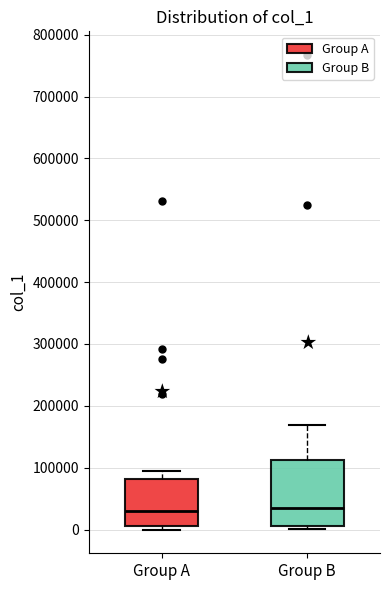

Reading left to right, read every box against the y-axis: the position of its median line, the range the box covers, and the ends of its whiskers. The values are not printed on the chart, so give them approximately, as read against the axis.

Group A: median 30000, box 10000 to 80000, whiskers 0 to 90000
Group B: median 30000, box 10000 to 110000, whiskers 0 to 170000